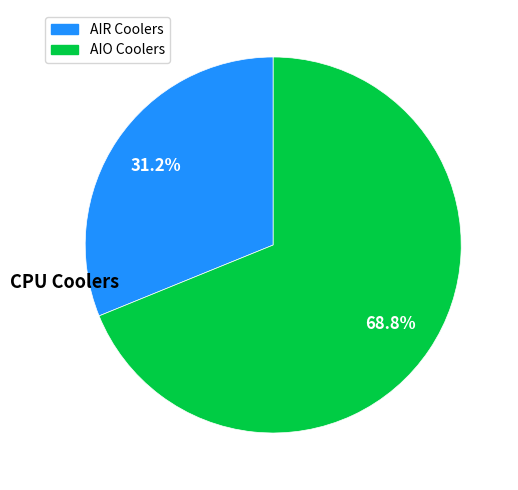

How many segments does this pie chart have?

2